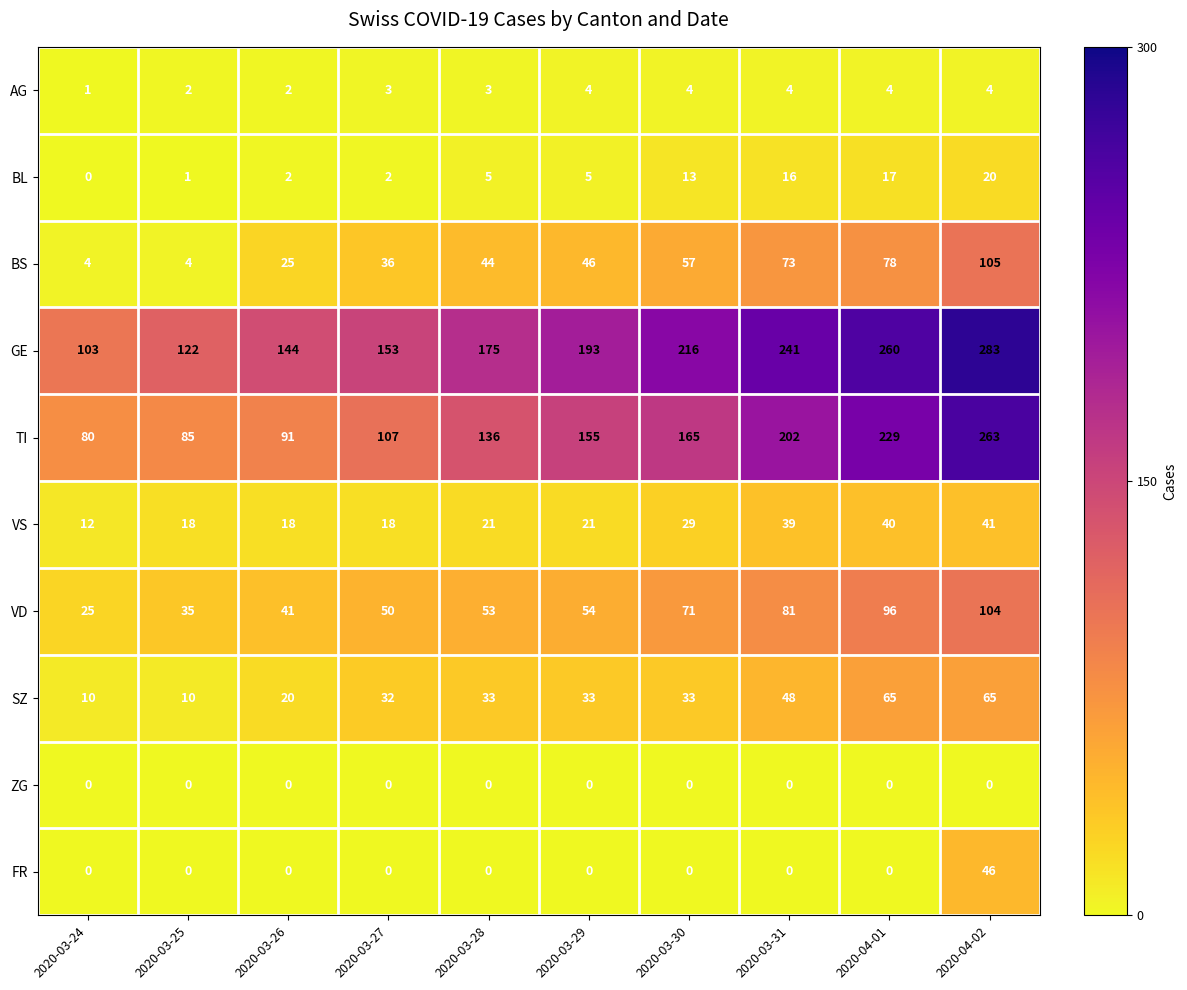

Rank the series by their maximum value, from highest to lowest.

GE, TI, BS, VD, SZ, FR, VS, BL, AG, ZG